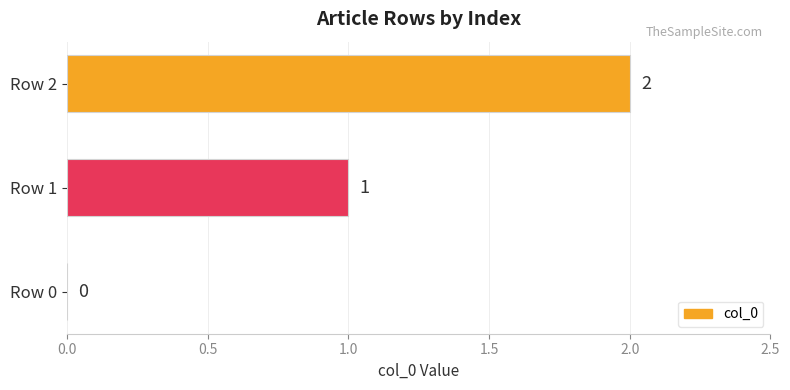

The chart shows a value of 2 at Row 1. True or false?

False